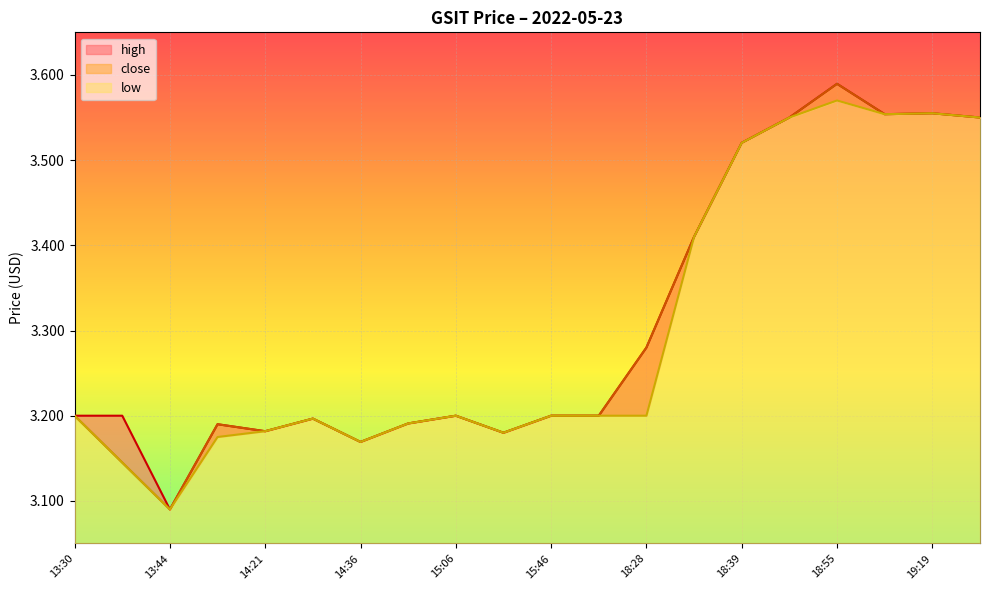

Is it true that close equals 3.6 at 19:19?

True